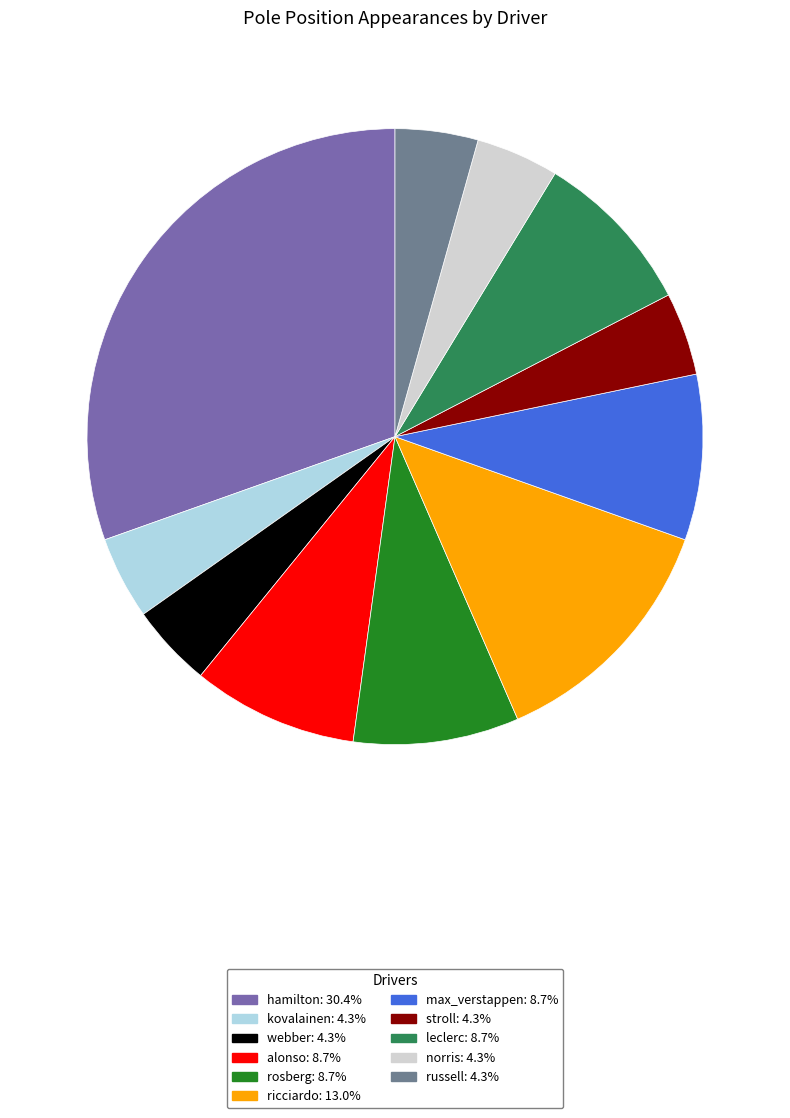

Approximately how many times larger is the value at webber compared to ricciardo?

0.3